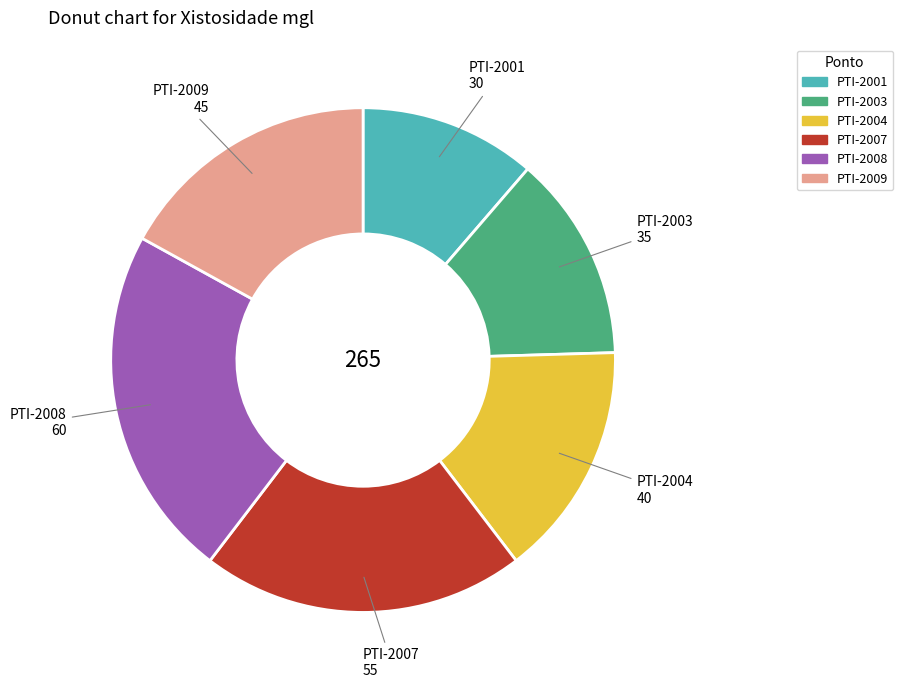

Is it true that PTI-2001 is 19% of the pie?

False